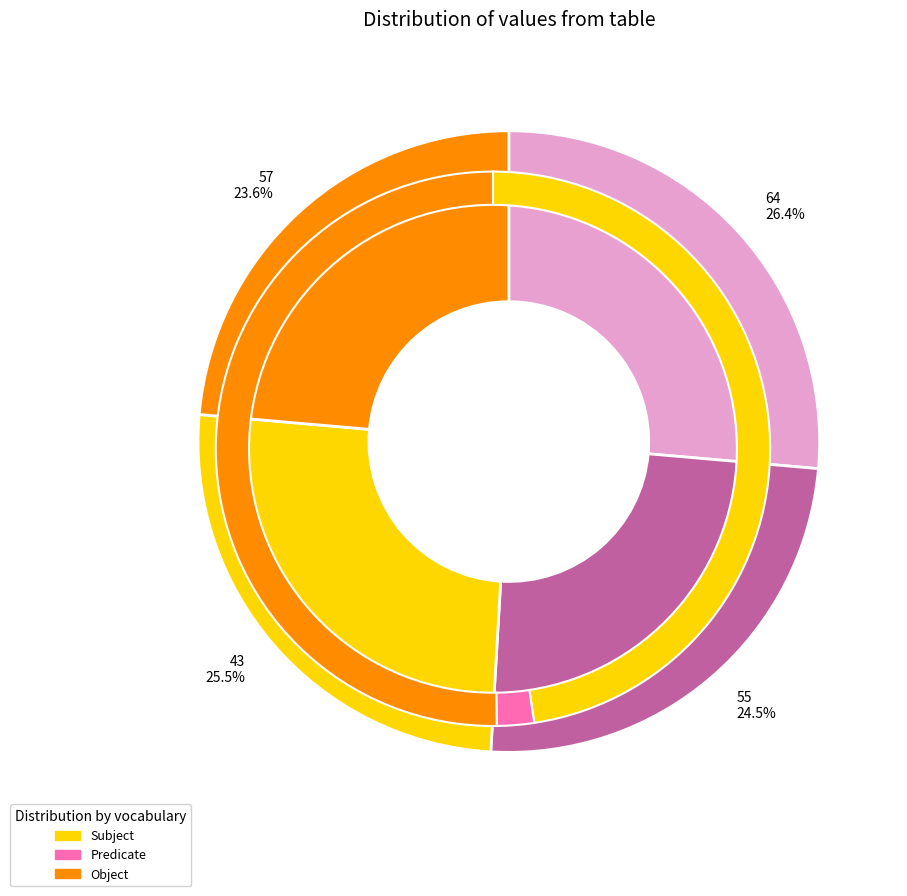

Combined, what portion of the pie is 57 and 43?

49.1%